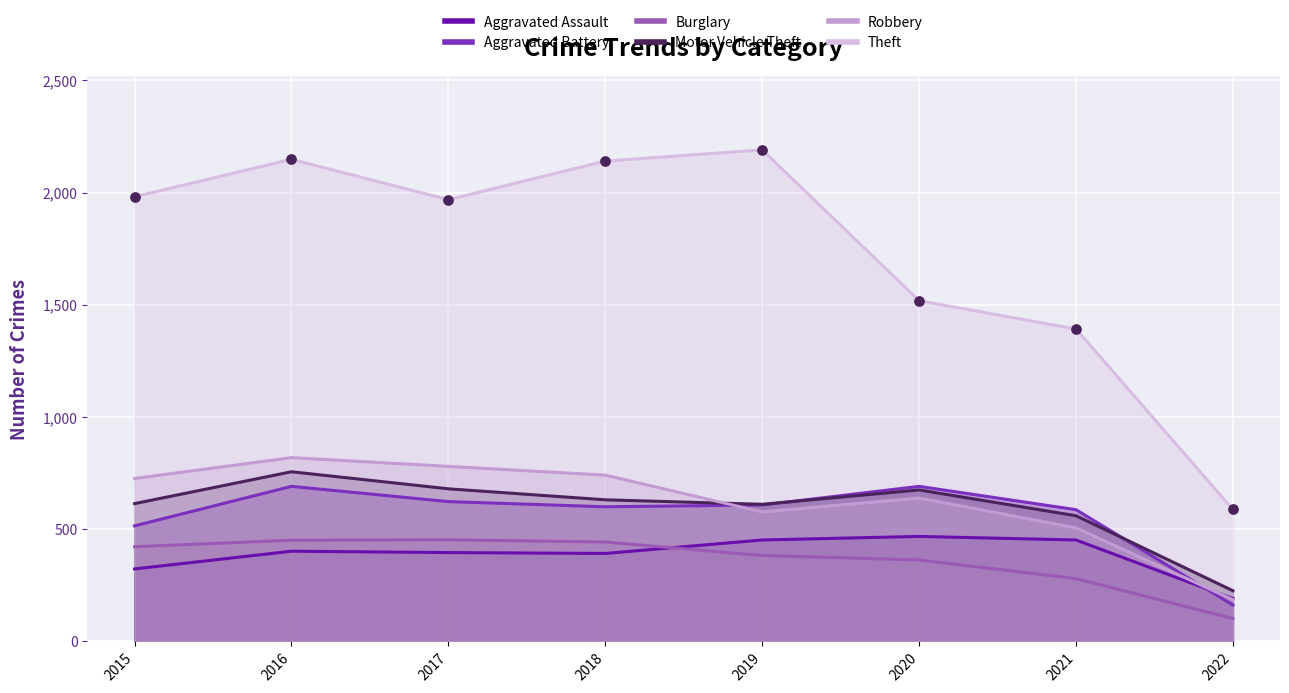

What are all the series names shown in the legend?

Aggravated Assault, Aggravated Battery, Burglary, Motor Vehicle Theft, Robbery, Theft